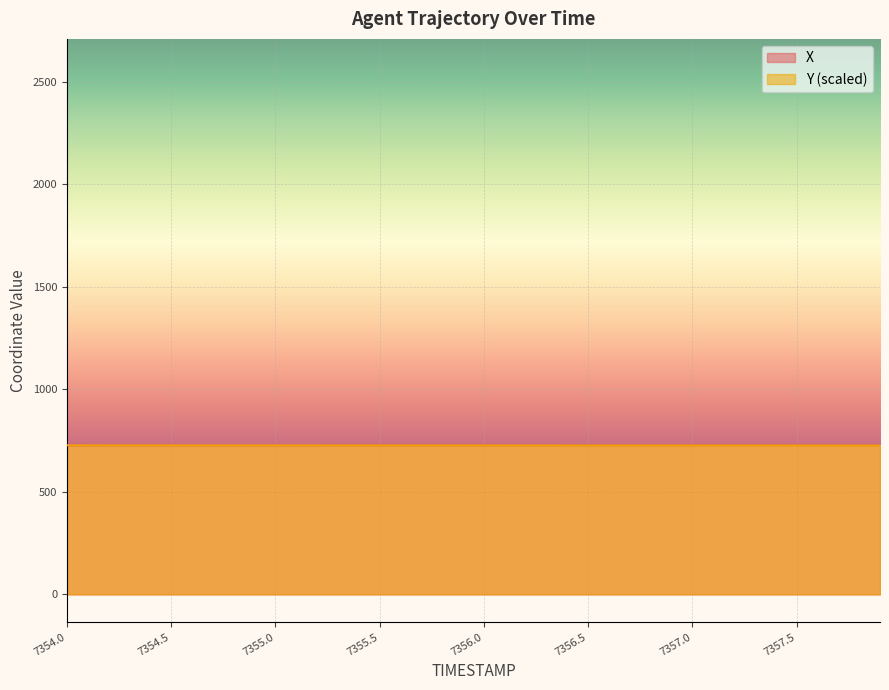

Between 7357.3 and 7356.0, which is larger?

7357.3